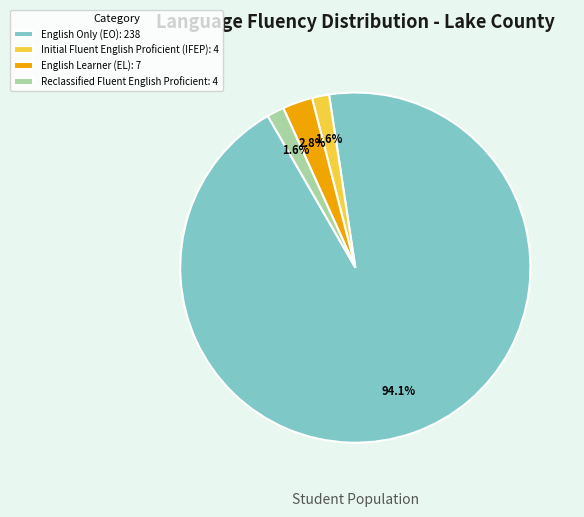

What percentage do English Only (EO): 238 and English Learner (EL): 7 together represent?

96.8%